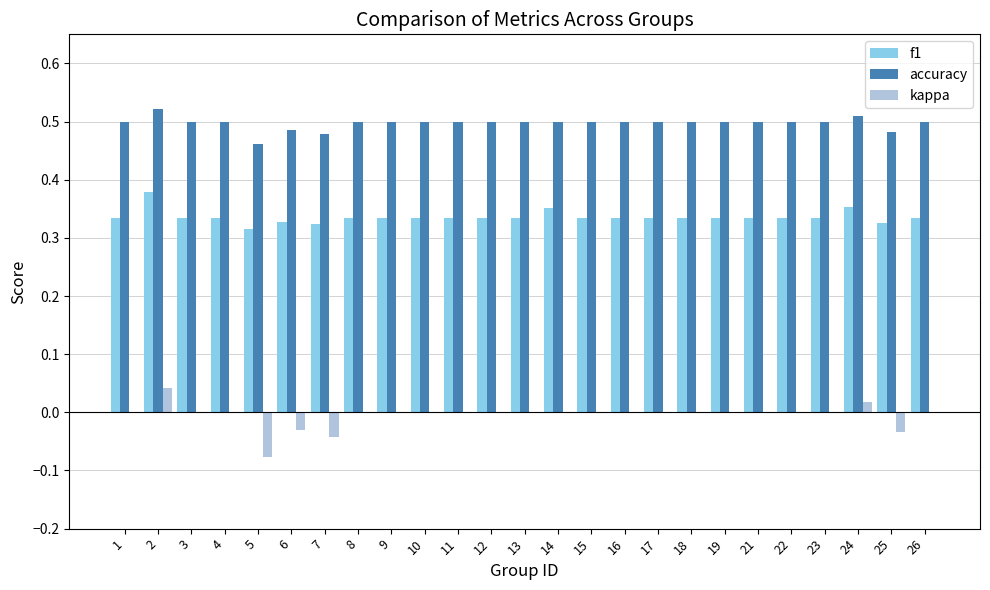

What is the sum of all f1 values?

8.4